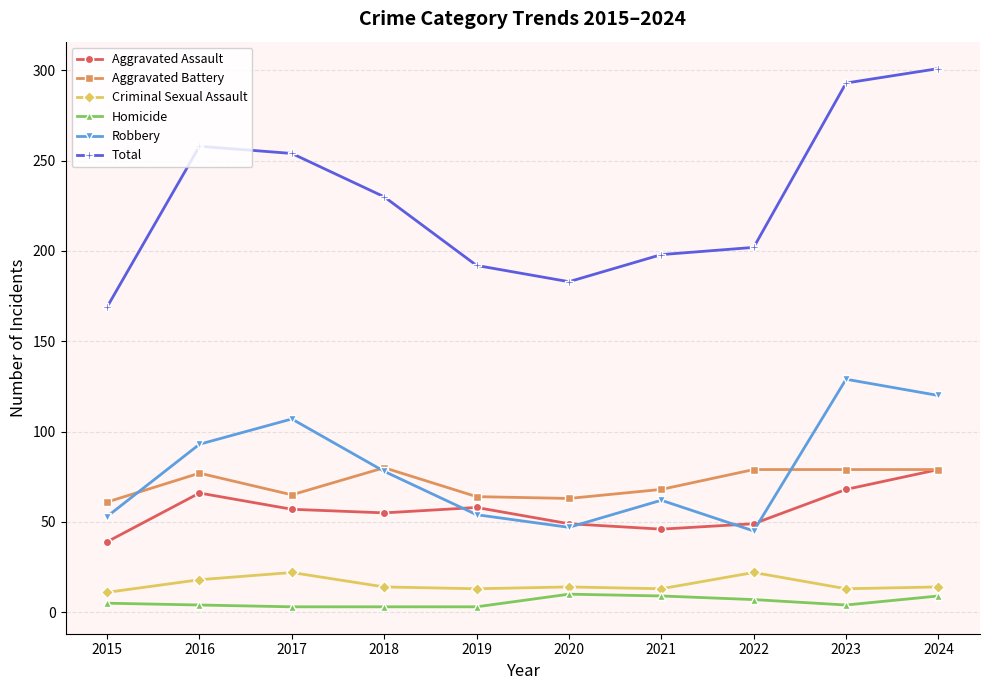

Does the chart have visible grid lines?

Yes